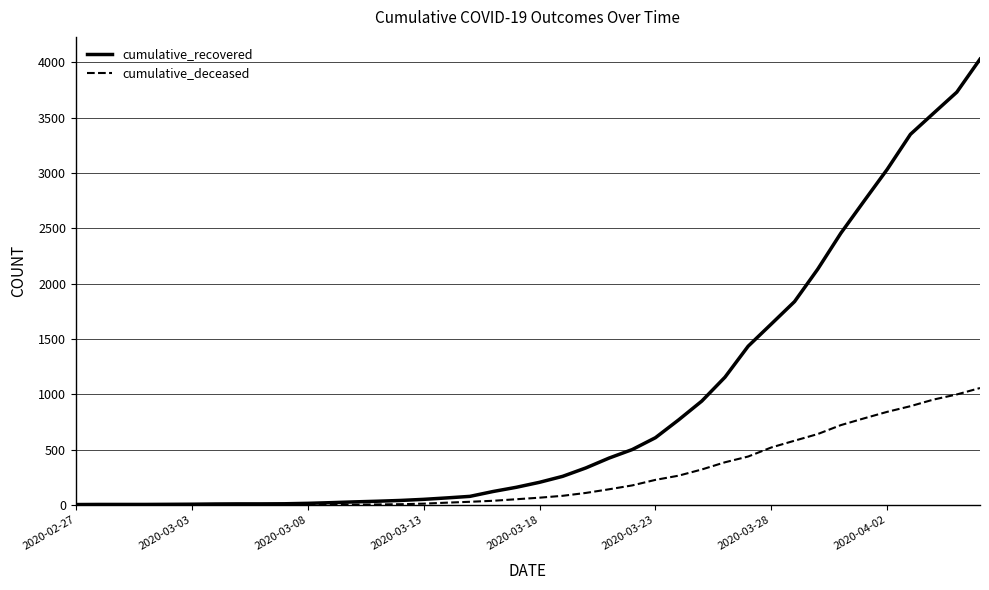

Which series has the largest total across all categories?

cumulative_recovered